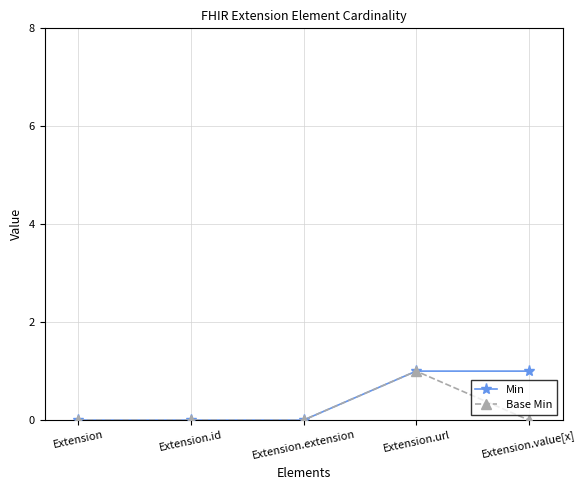

Rank the series by their average value, from lowest to highest.

Base Min, Min